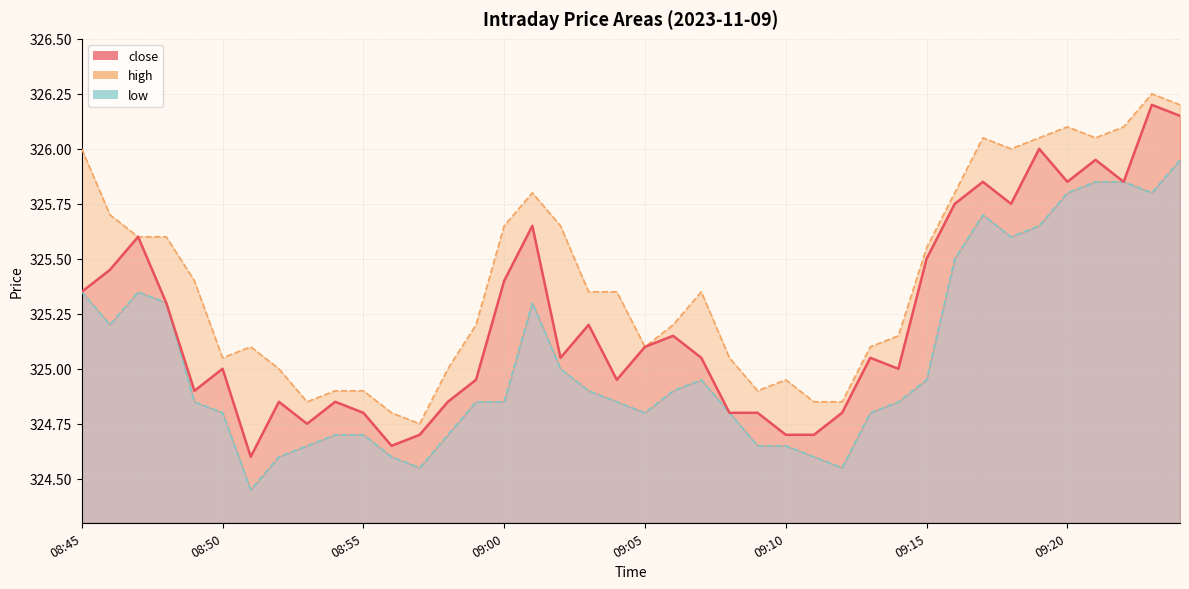

Which series has the largest total across all categories?

high